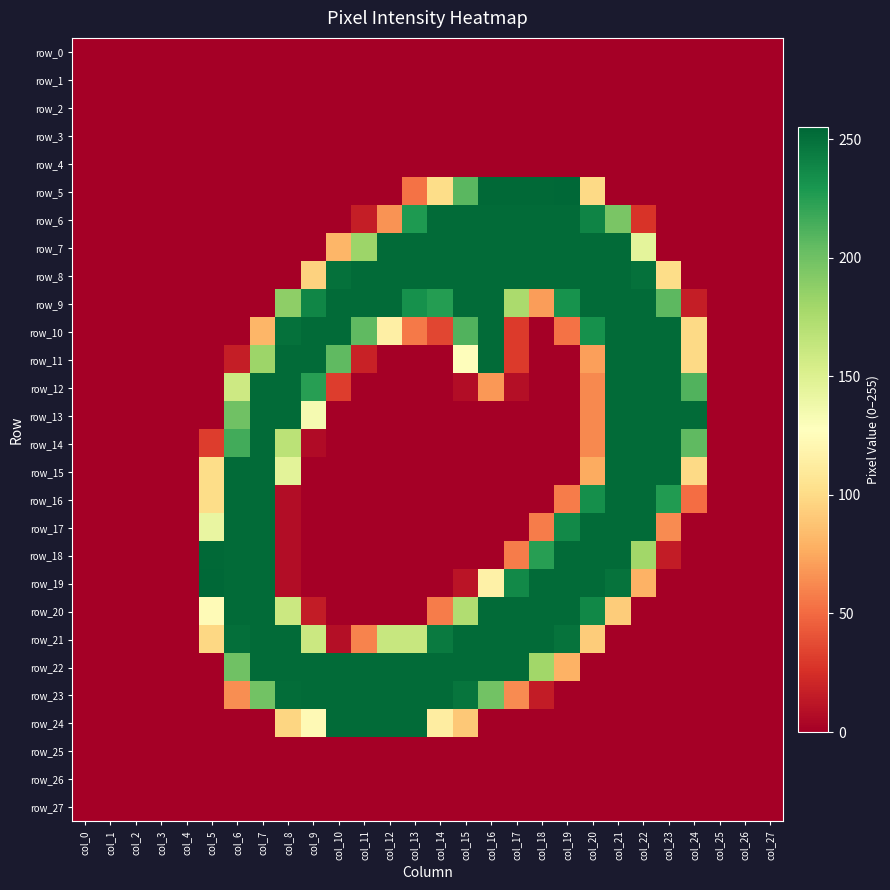

At which category does the chart reach its minimum across all series?

col_0